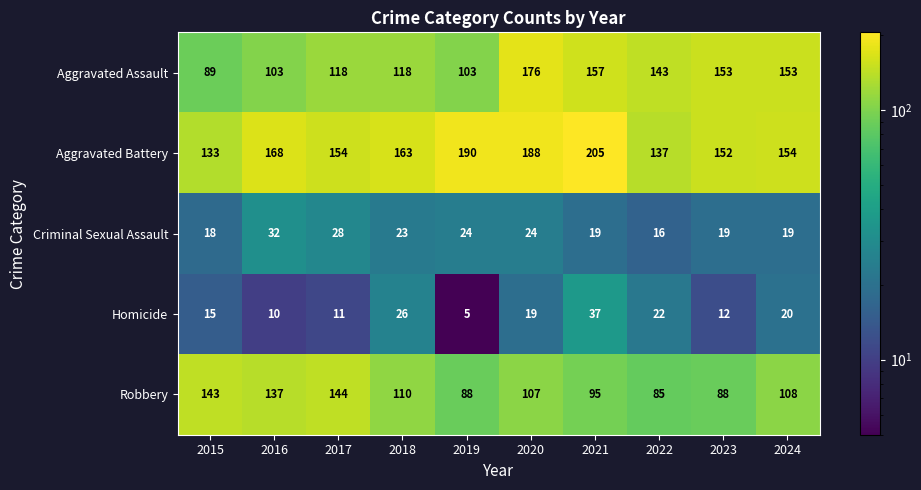

What is the difference between the Robbery values at 2016 and 2015?

6